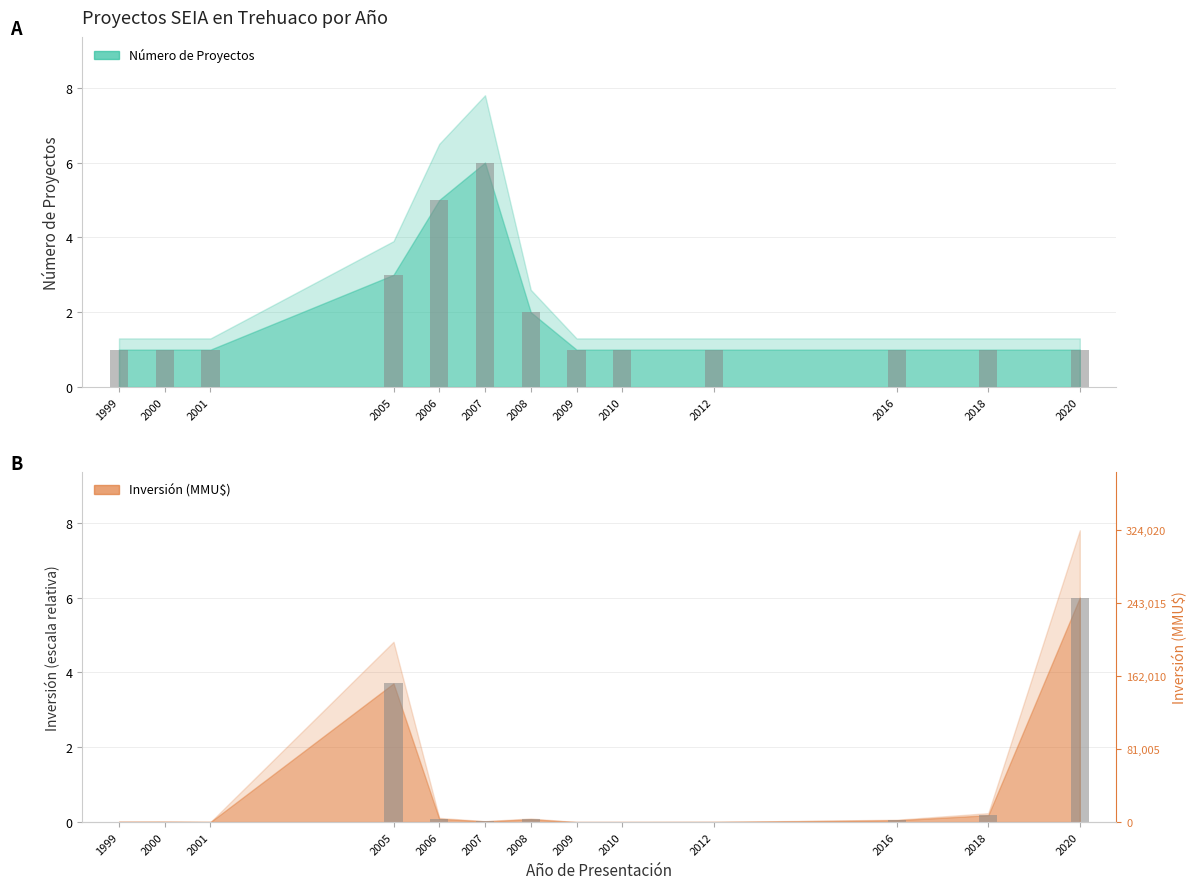

What is the greatest value displayed?

6.0